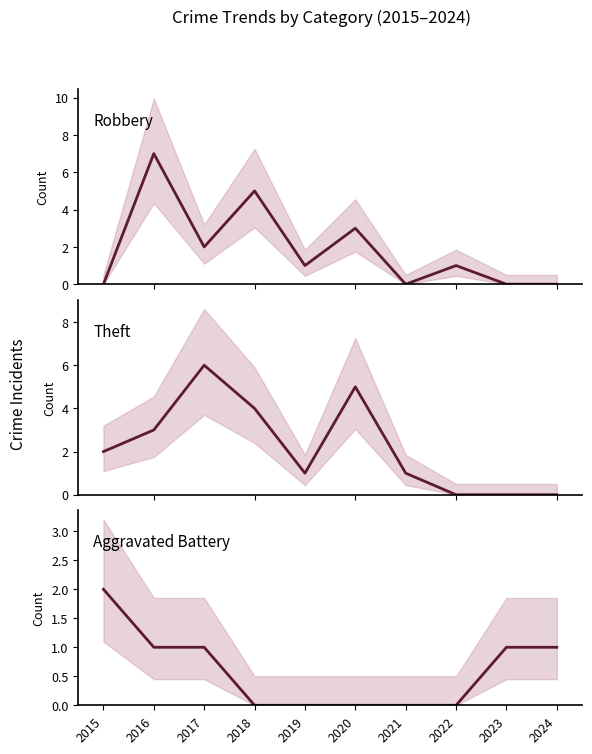

At which category does Robbery reach its first local valley?

2017